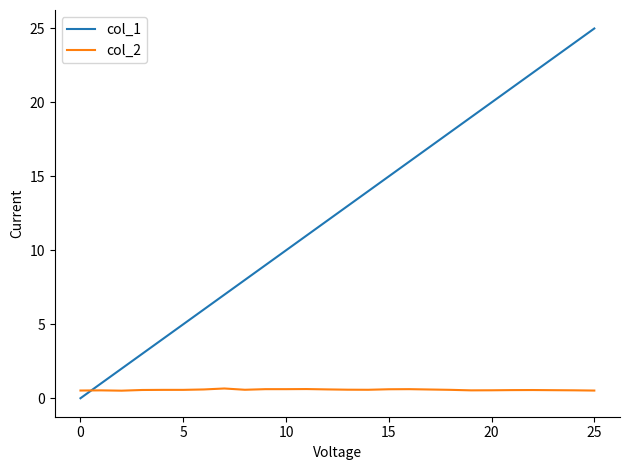

Which series ends up on top after the final intersection of col_2 and col_1?

col_1